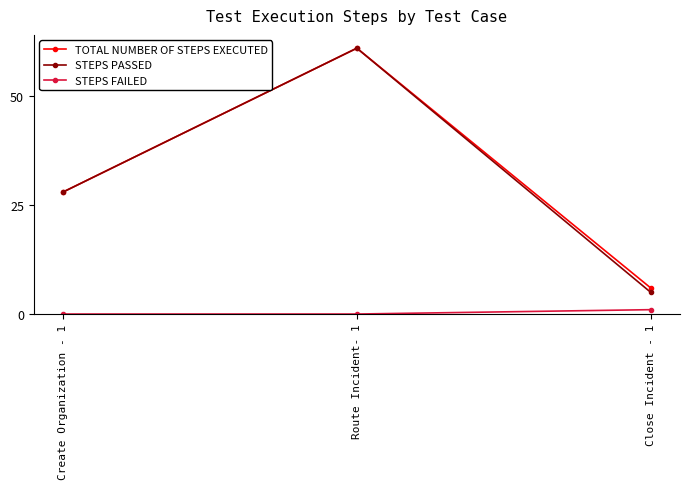

The value of STEPS FAILED at Create Organization - 1 is 0. True or false?

True